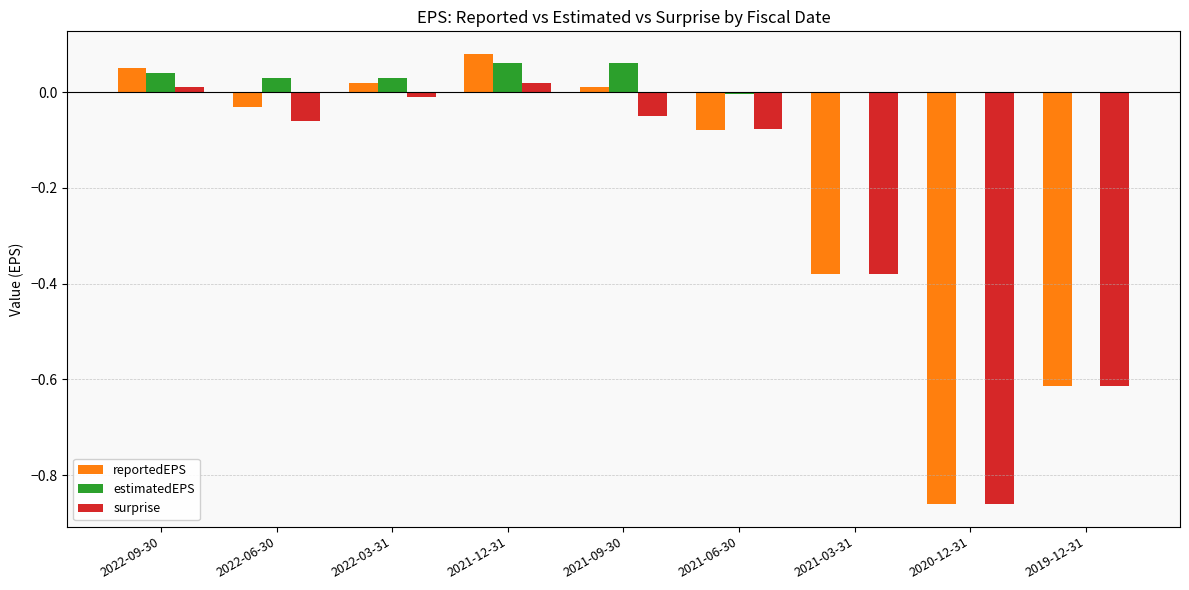

Which series changed the most between 2021-09-30 and 2020-12-31?

reportedEPS